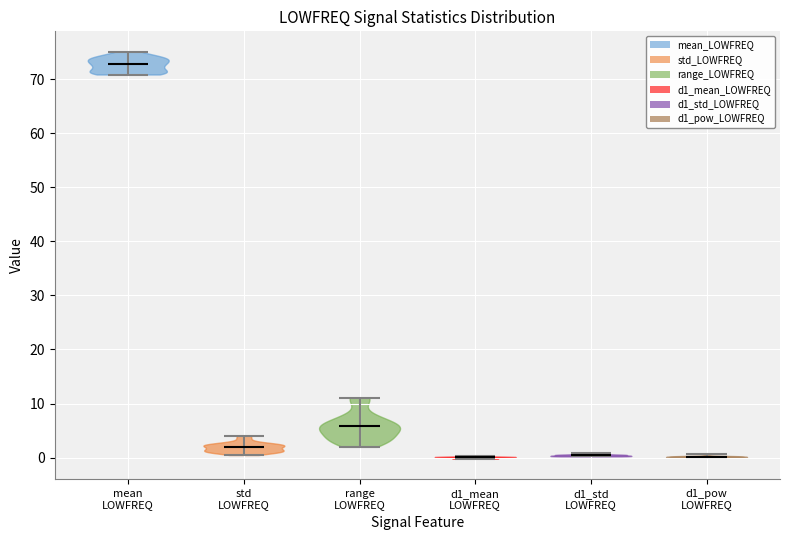

What is the highest point the violin for d1_std LOWFREQ reaches on the y-axis? The values are not printed on the chart, so give them approximately, as read against the axis.

1